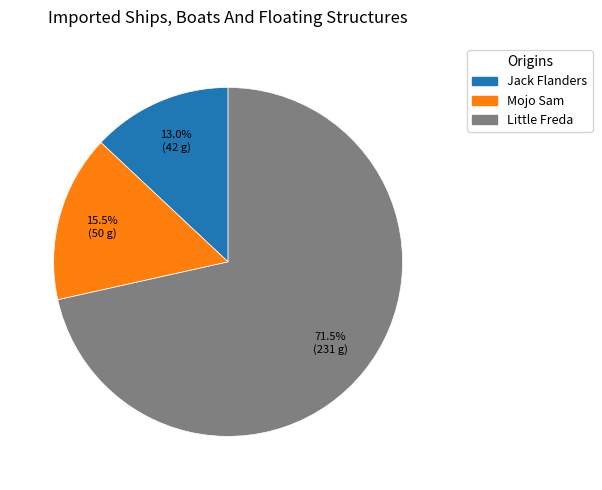

True or false: Little Freda accounts for 60% of the total.

False